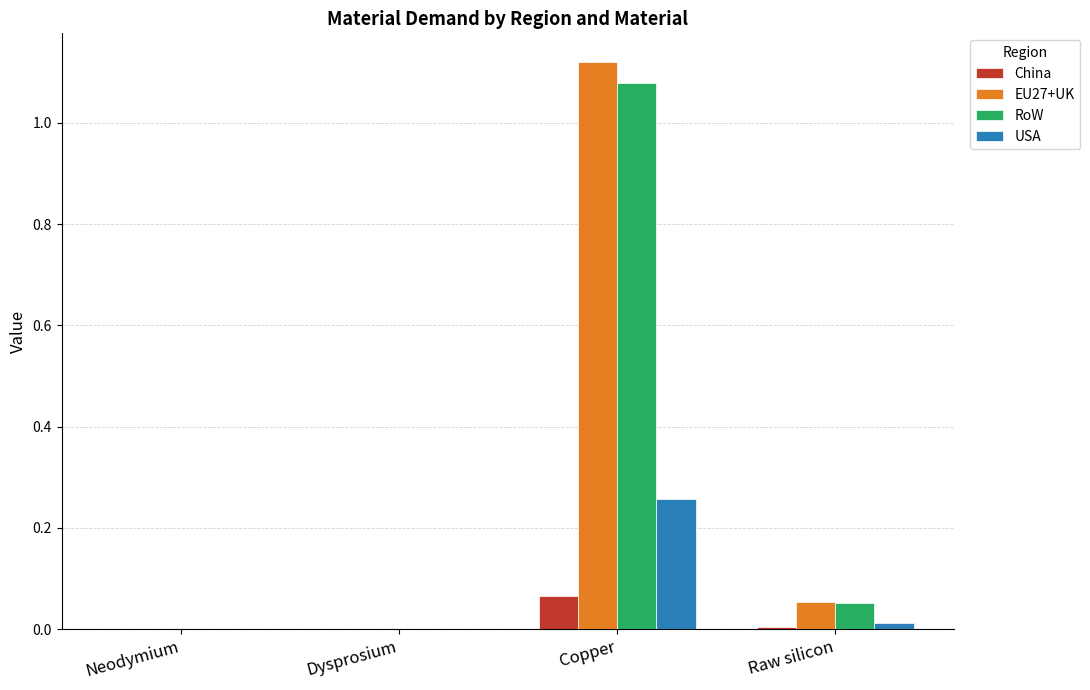

Which label corresponds to the largest value in the chart?

Copper